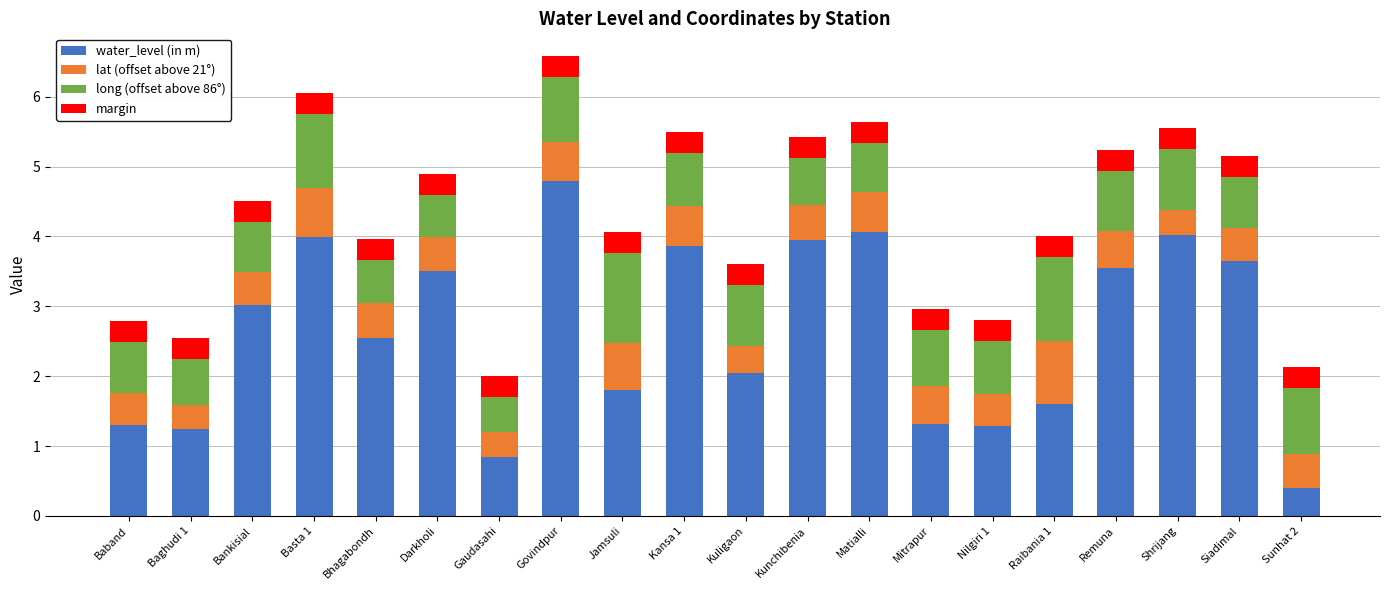

What is the total value across all series at Basta 1?

6.1